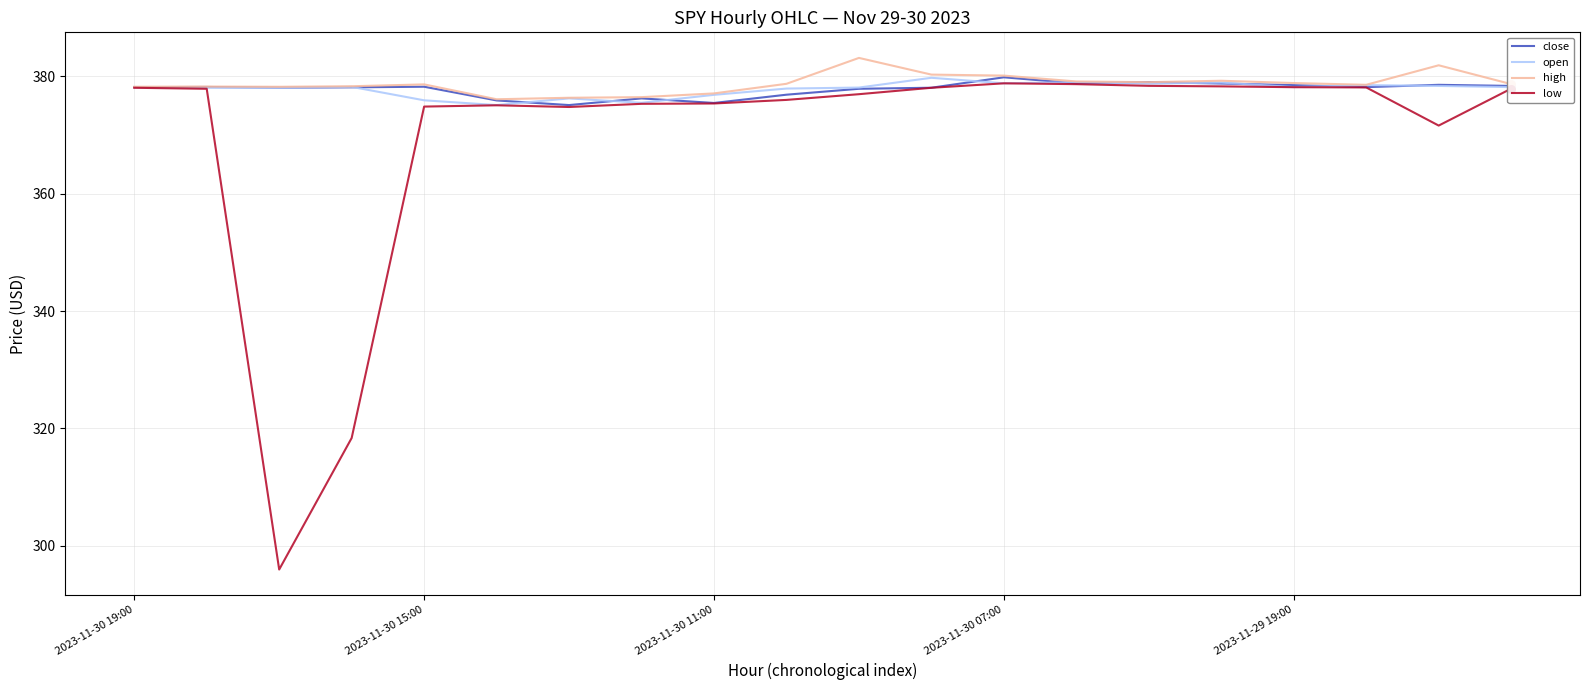

What are all the series names shown in the legend?

close, open, high, low